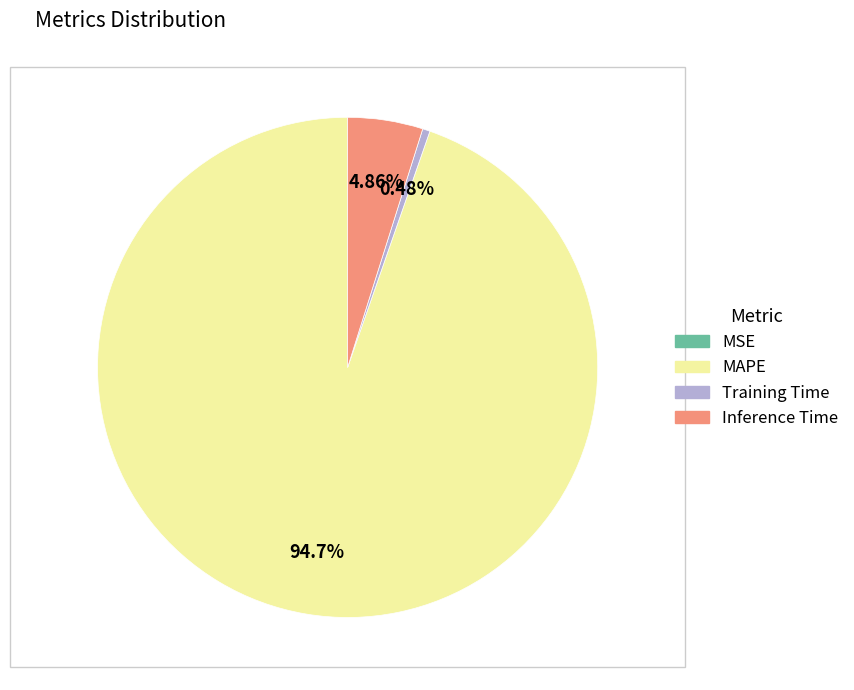

What is the largest slice in the pie chart?

MAPE